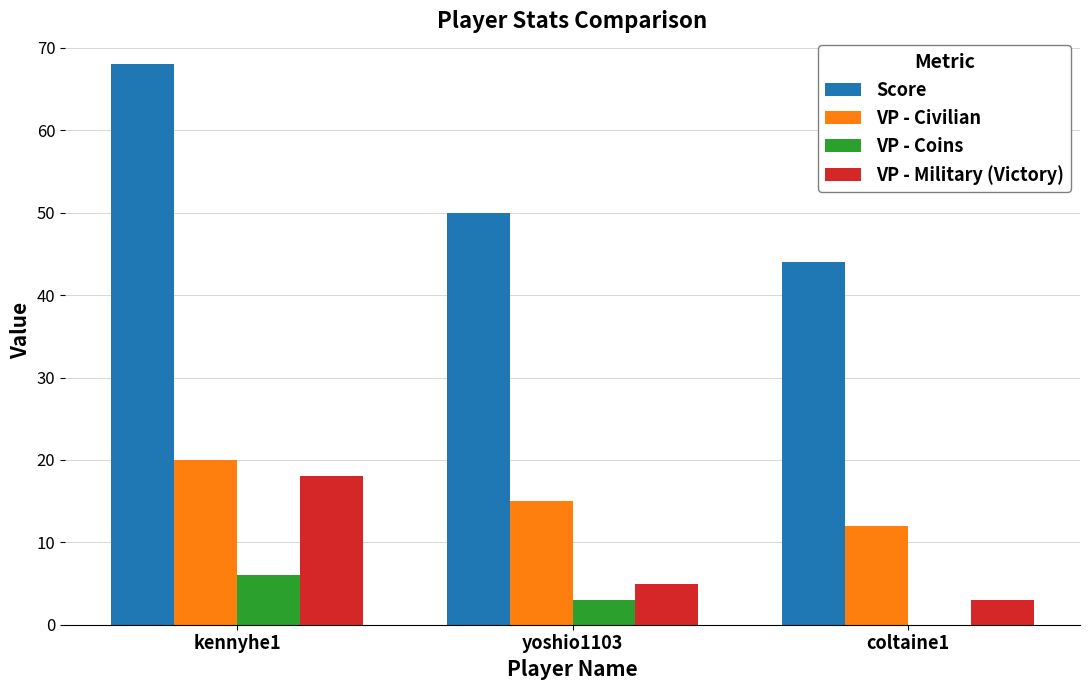

The value of VP - Civilian at kennyhe1 is 20. True or false?

True